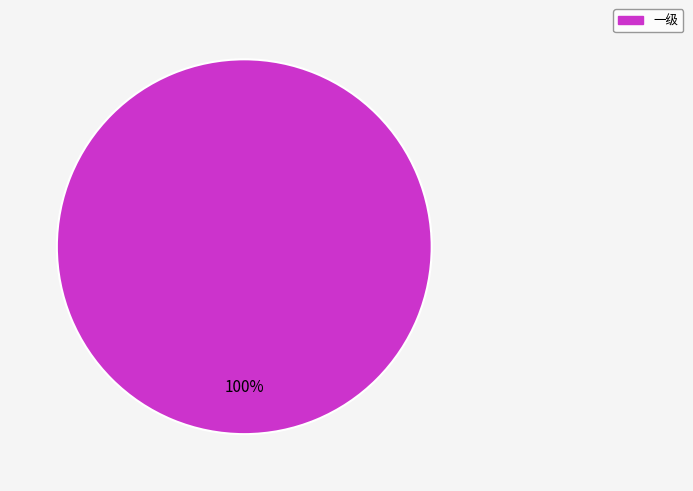

How many segments does this pie chart have?

1